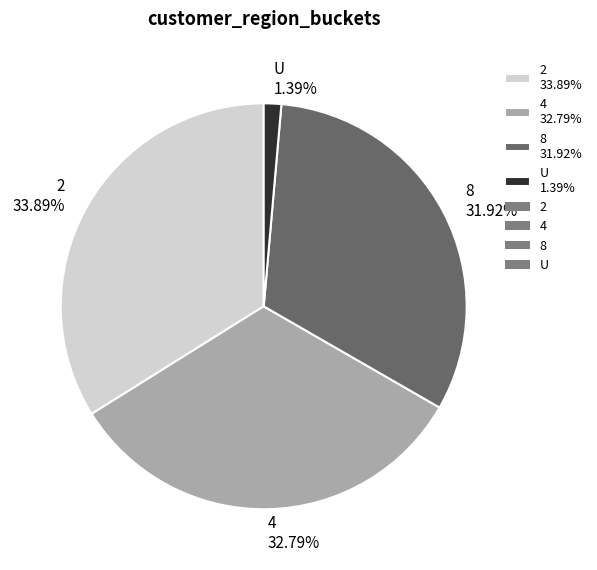

Does any single category account for the majority?

No